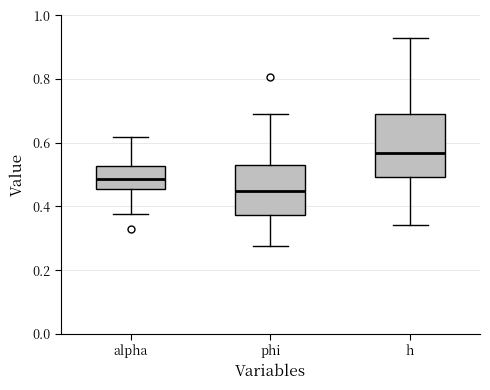

Comparing the boxes themselves (not the whiskers), which one is the tallest?

h